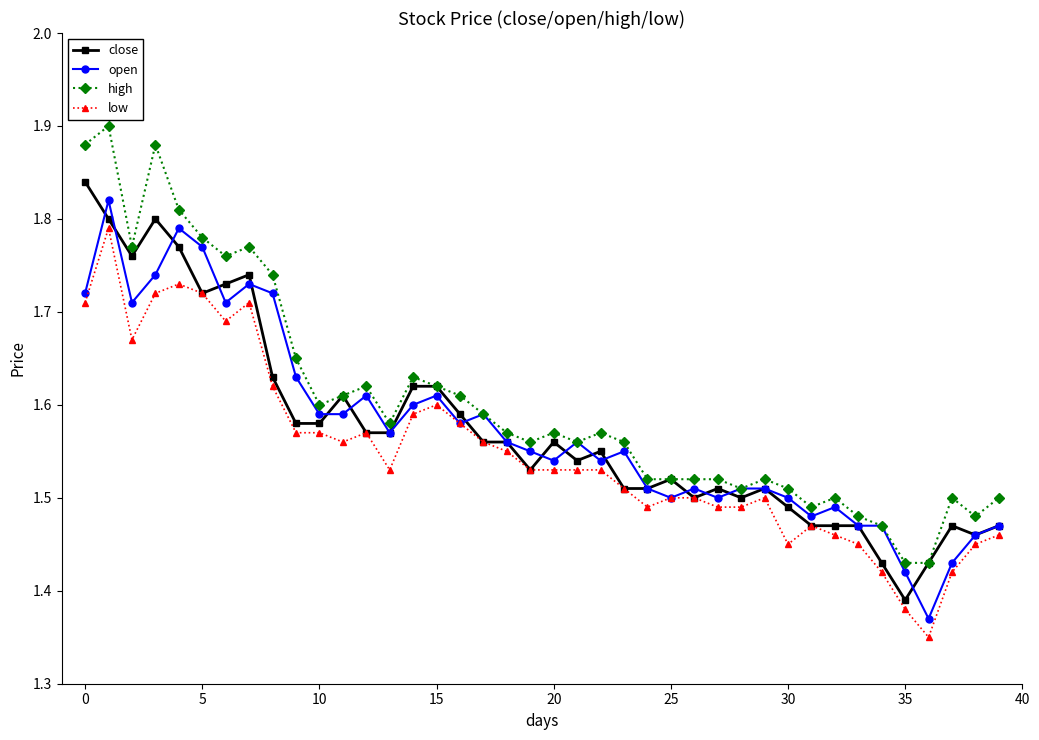

True or false: low and high intersect in this chart.

False